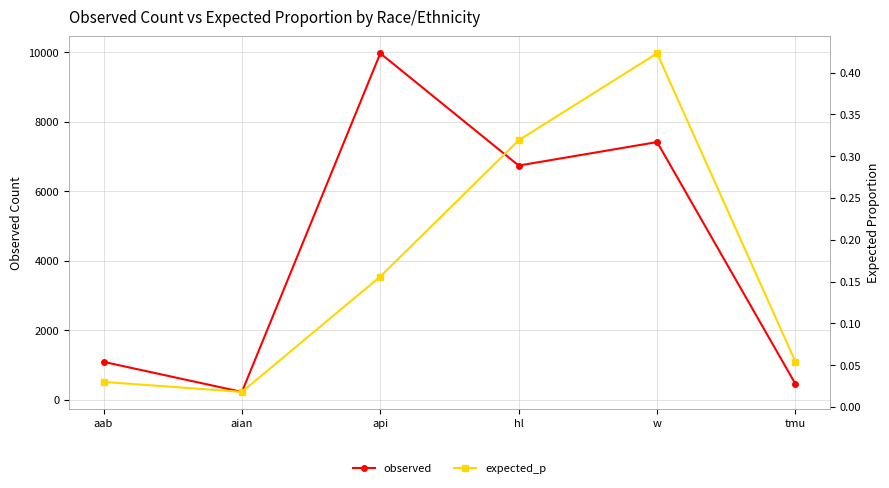

What are all the series names shown in the legend?

observed, expected_p